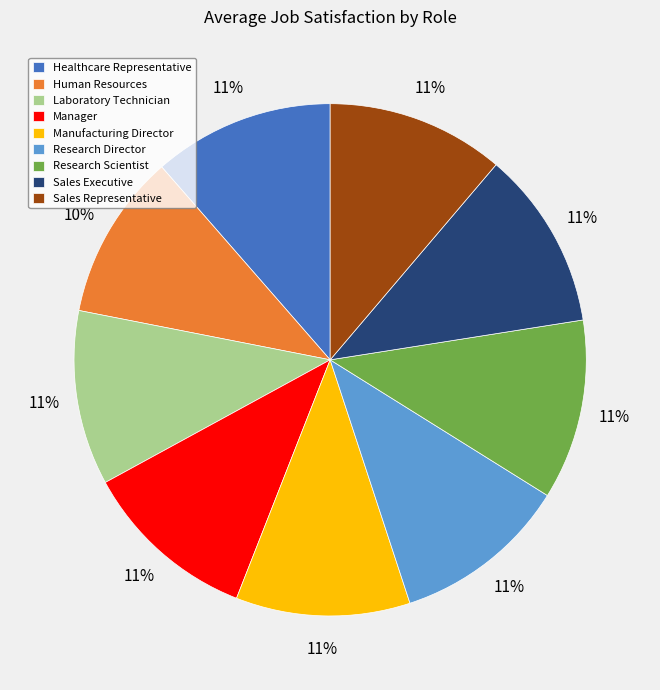

Is Laboratory Technician the majority of the pie?

No